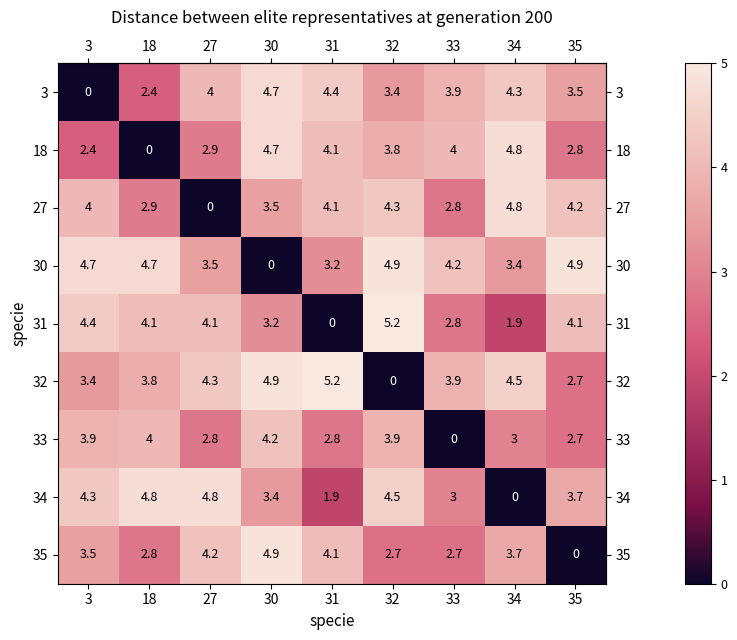

Rank the series at 32 from highest to lowest value.

31, 30, 34, 27, 33, 18, 3, 35, 32